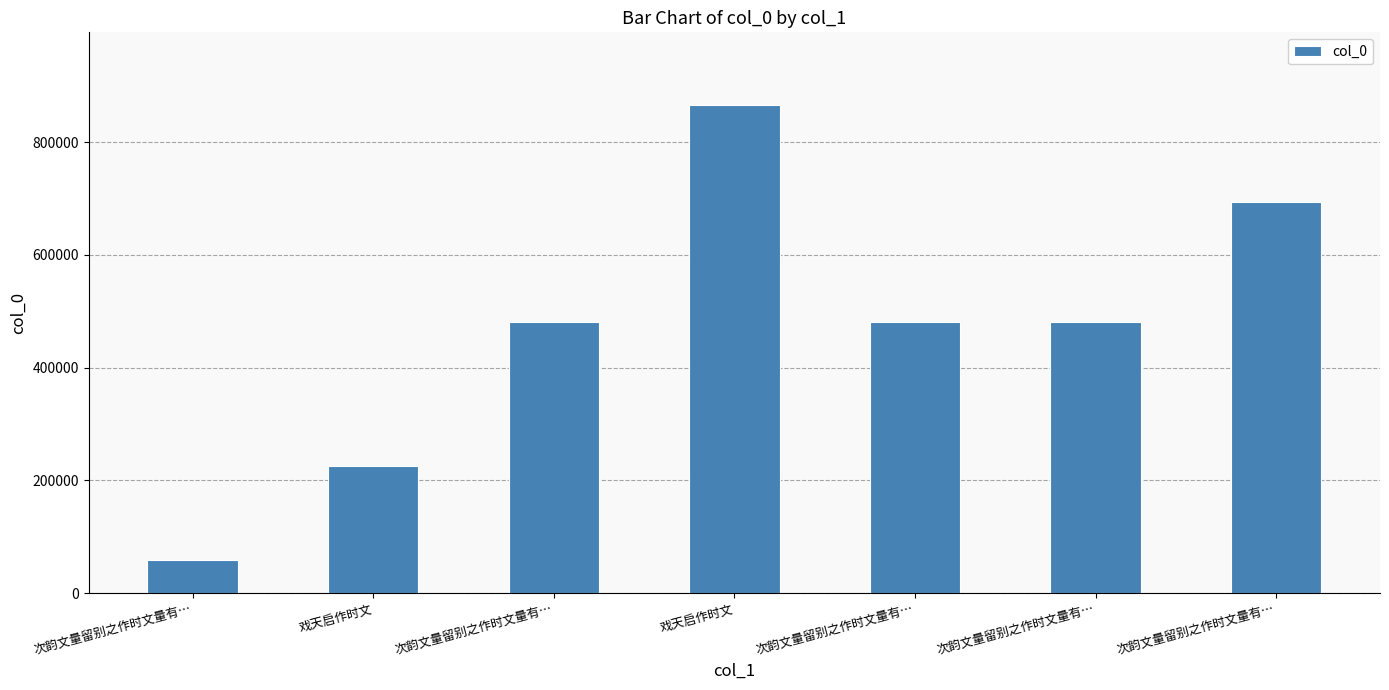

How many data points are less than 480423?

3